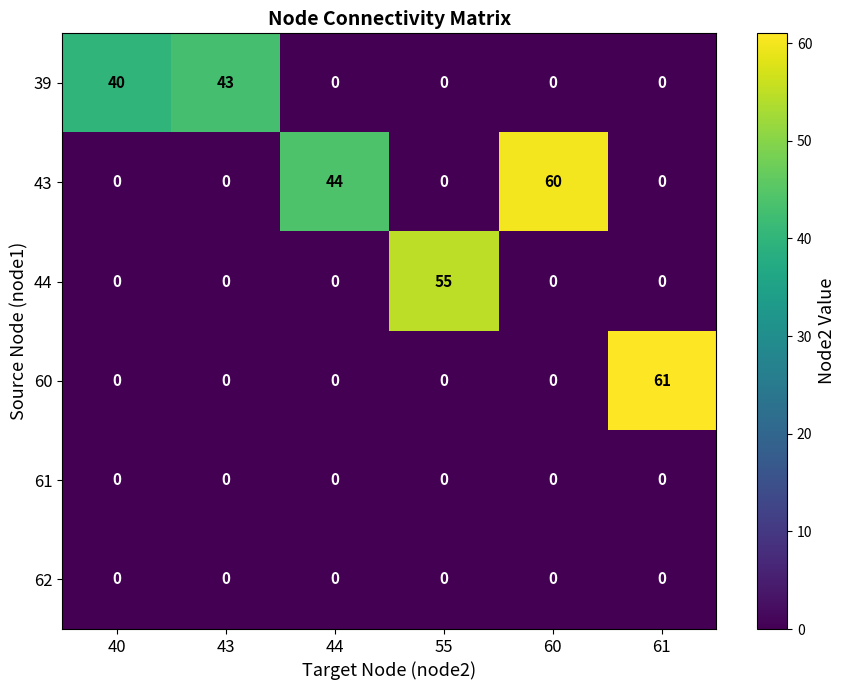

How many categories are shown in the chart?

6